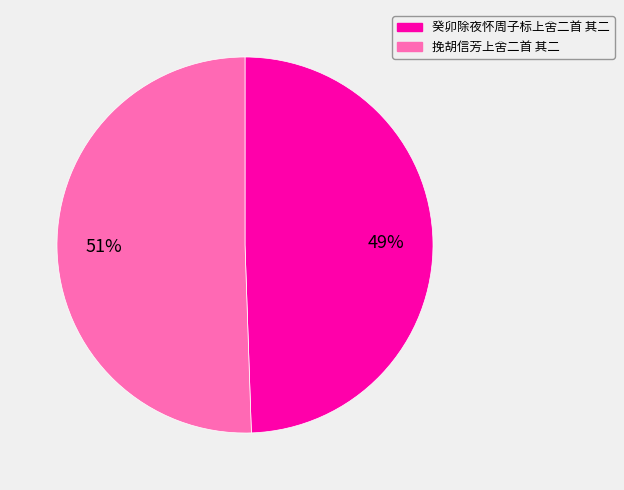

Which has a higher value, 挽胡信芳上舍二首 其二 or 癸卯除夜怀周子标上舍二首 其二?

挽胡信芳上舍二首 其二